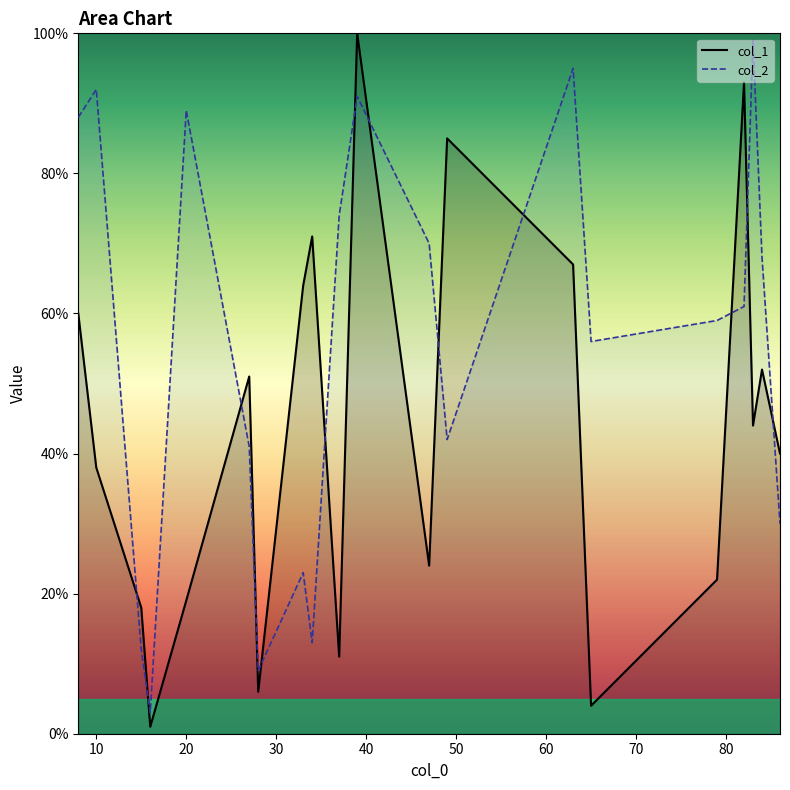

How many series are shown in this chart?

2